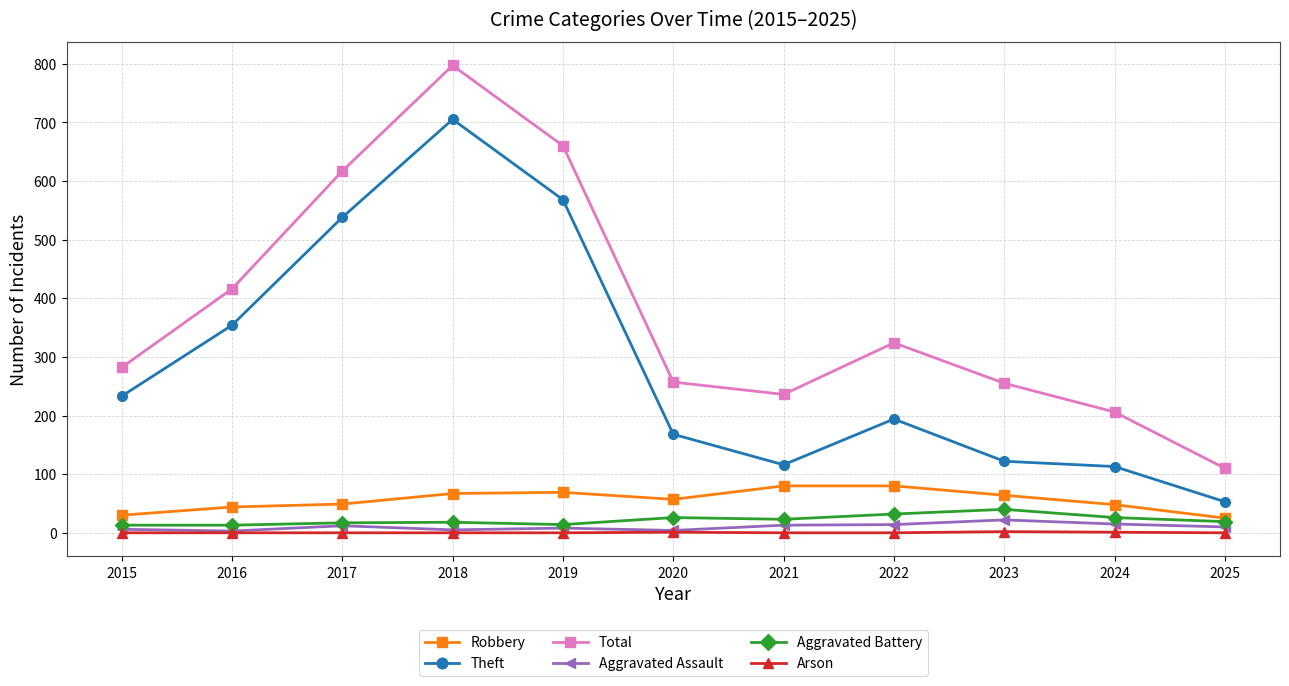

How many distinct data groups are displayed?

6